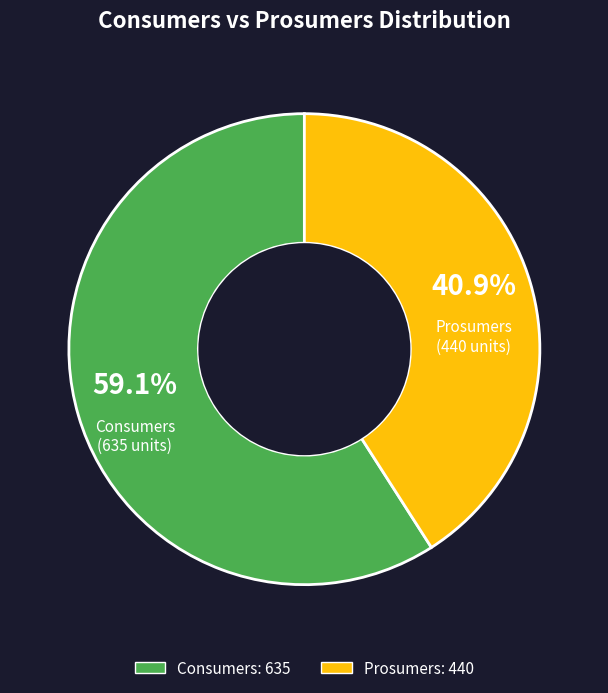

Approximately how many times larger is the value at Consumers compared to Prosumers?

1.4